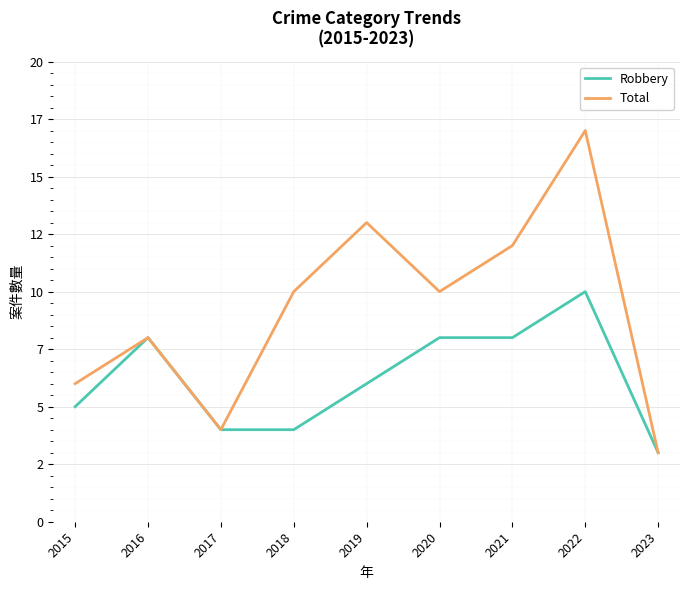

What is the average value of the Robbery series?

6